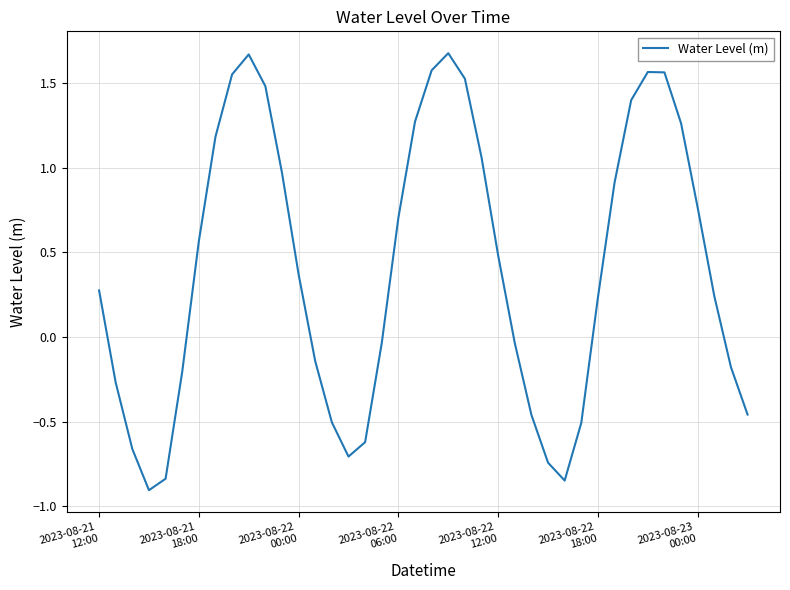

What is the difference between the maximum and minimum values?

2.6